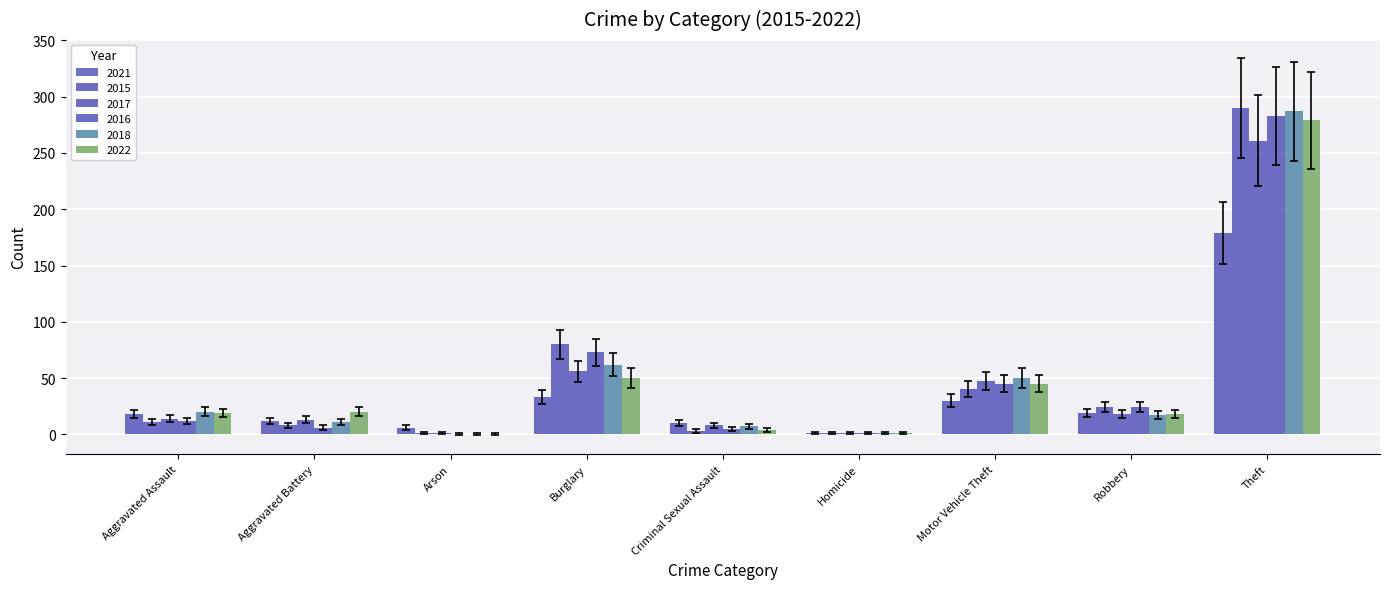

What is the lowest value of the 2017 series?

2.1